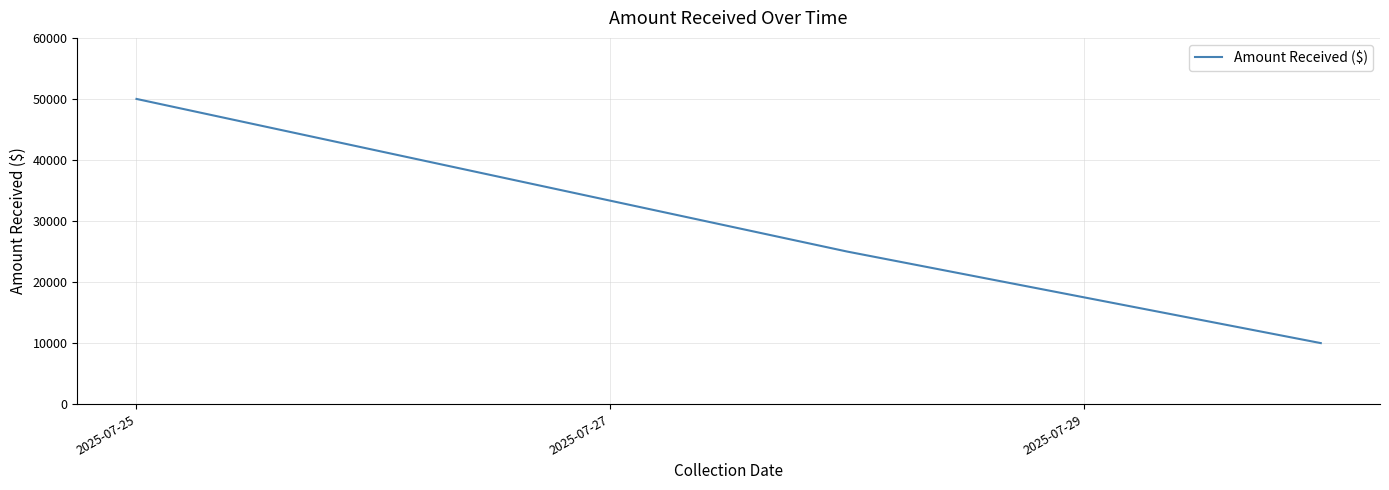

What is the minimum value shown in the chart?

10000